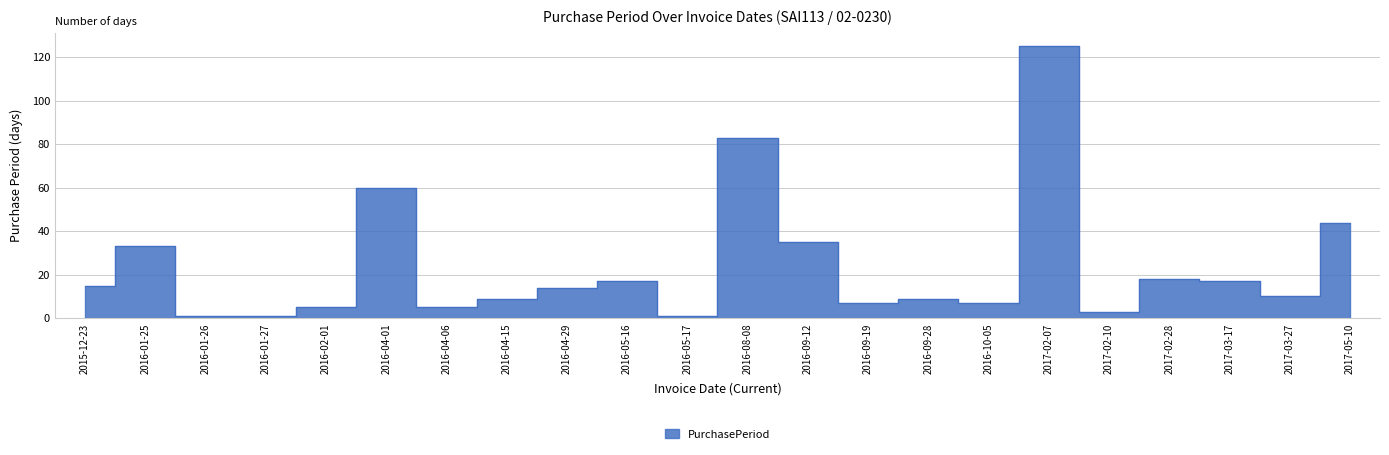

Reading left to right, extract all data points from this chart.

2015-12-23=15	2016-01-25=33	2016-01-26=1	2016-01-27=1	2016-02-01=5	2016-04-01=60	2016-04-06=5	2016-04-15=9	2016-04-29=14	2016-05-16=17	2016-05-17=1	2016-08-08=83	2016-09-12=35	2016-09-19=7	2016-09-28=9	2016-10-05=7	2017-02-07=125	2017-02-10=3	2017-02-28=18	2017-03-17=17	2017-03-27=10	2017-05-10=44